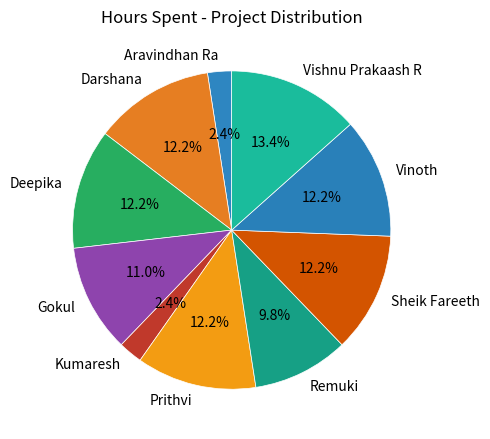

What percentage is the Aravindhan Ra slice, to the nearest percent?

2%